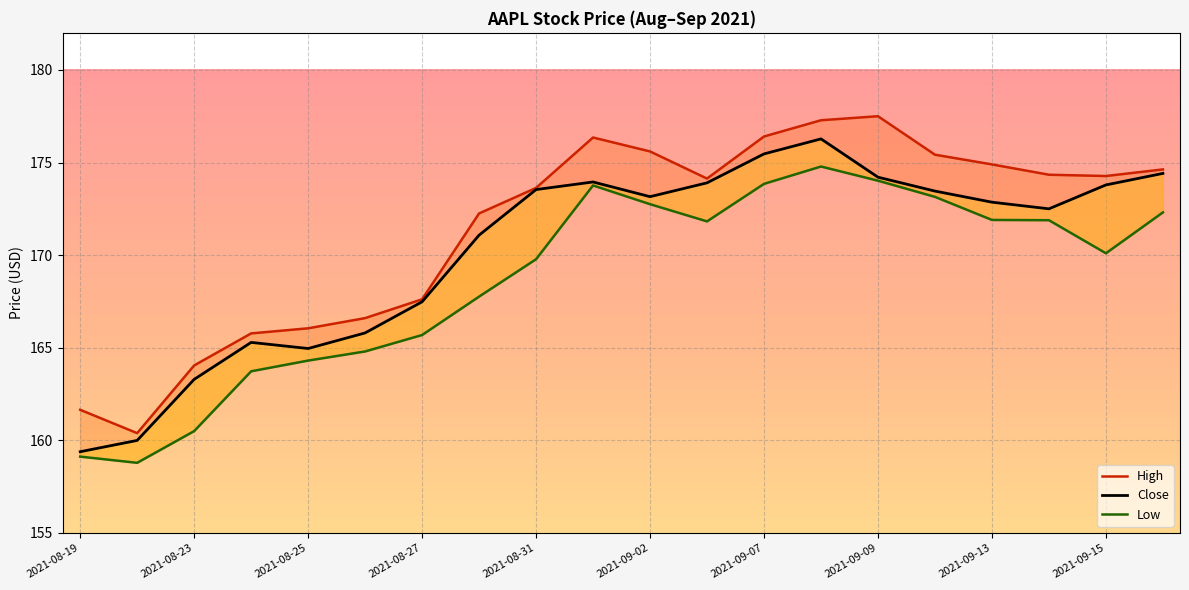

At which label does Low reach its peak?

2021-09-08